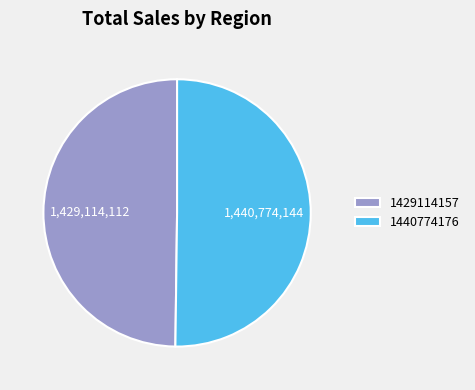

What is the ratio of the value at 1429114157 to the value at 1440774176?

1.0